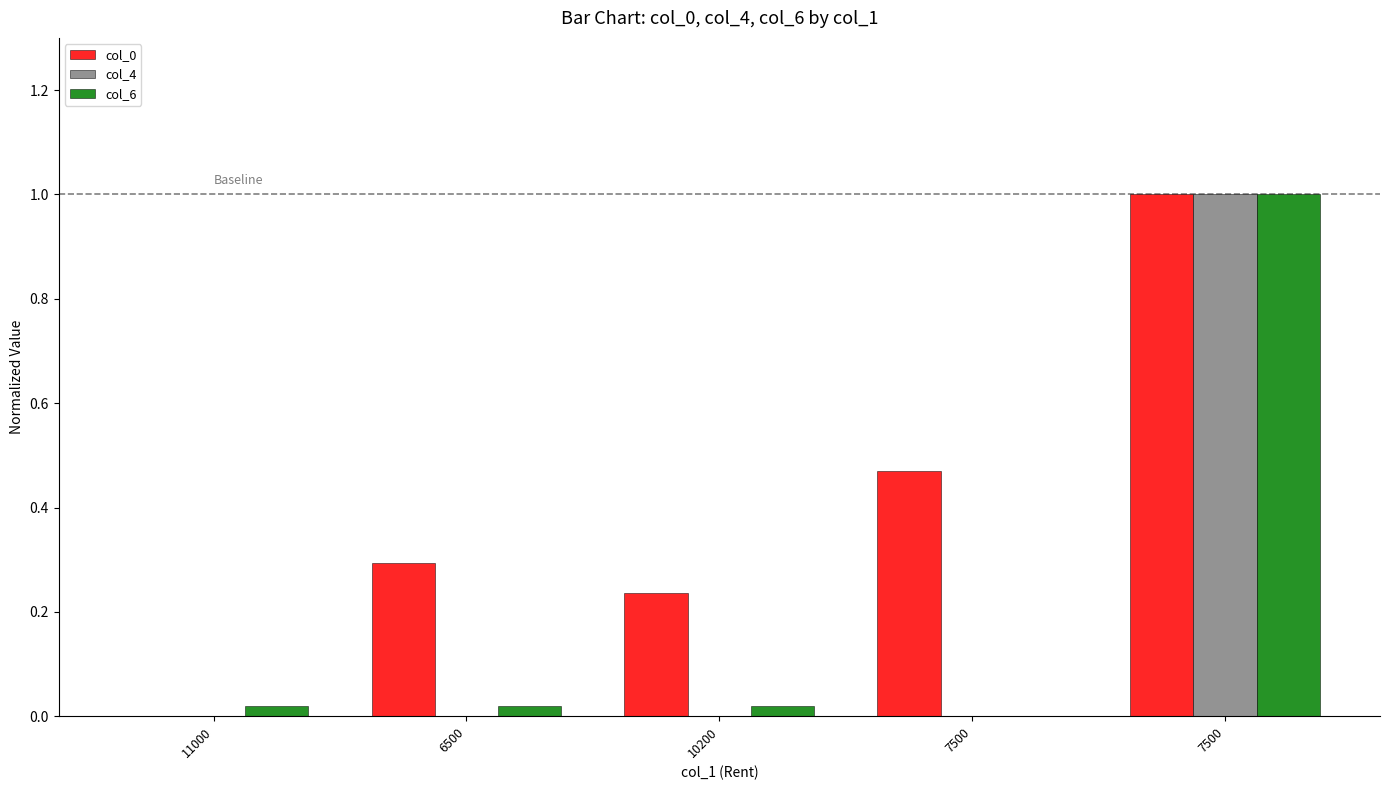

What is the difference between the maximum and minimum values in the col_4 series?

1.0